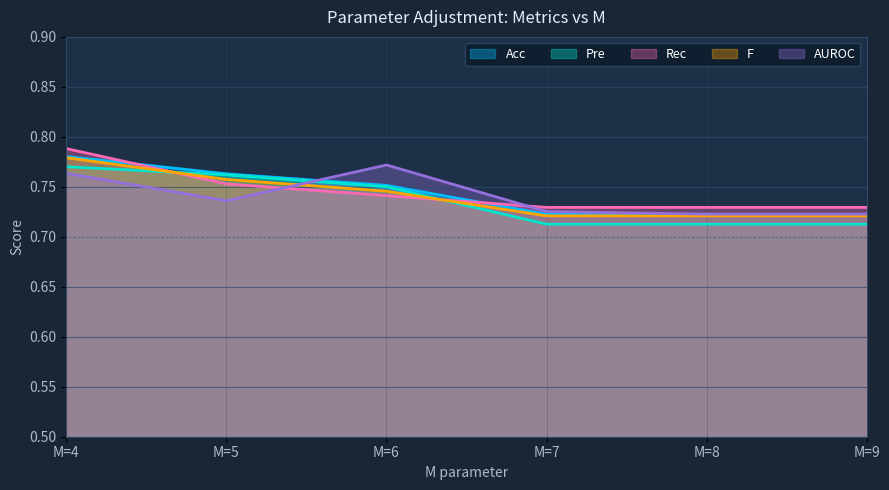

What is the average value of the Rec series?

0.7